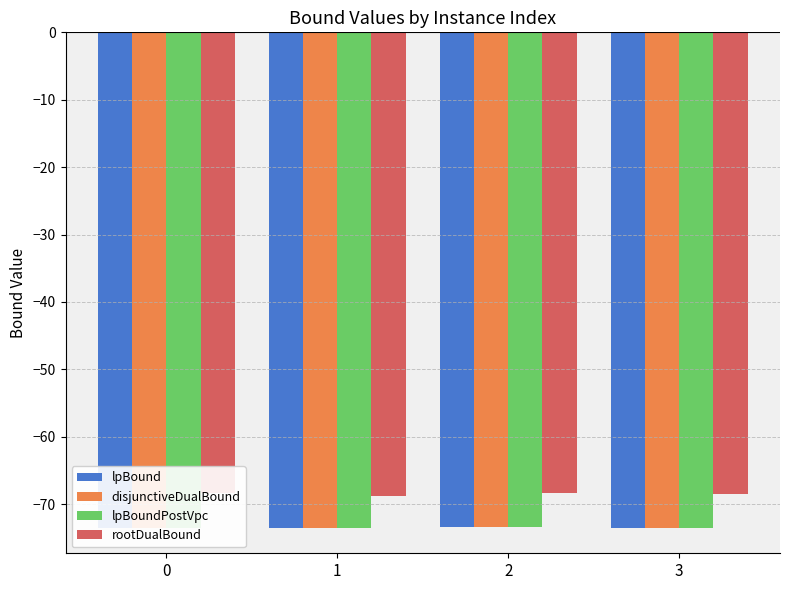

What is the value of the lpBound bar at the 2nd from the left?

-73.6